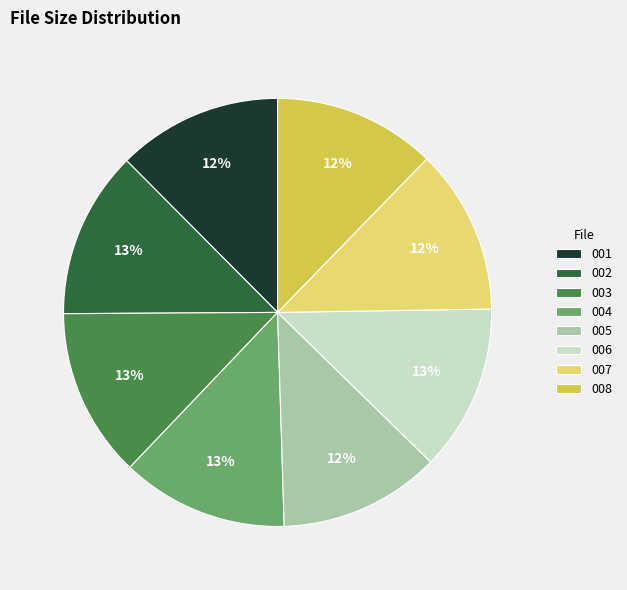

How many segments does this pie chart have?

8